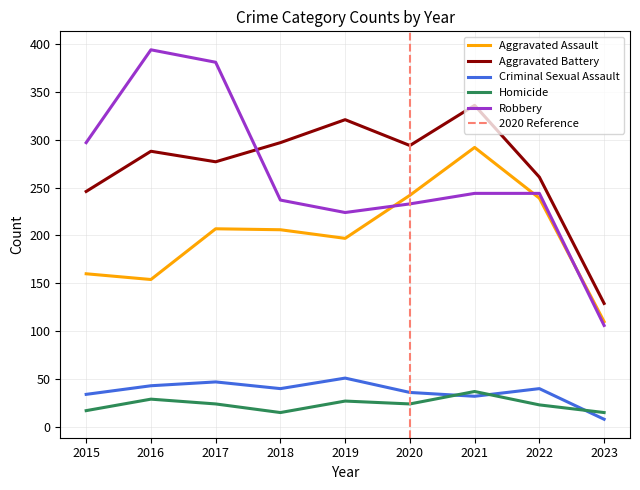

Does the chart display data point markers on the line(s)?

No